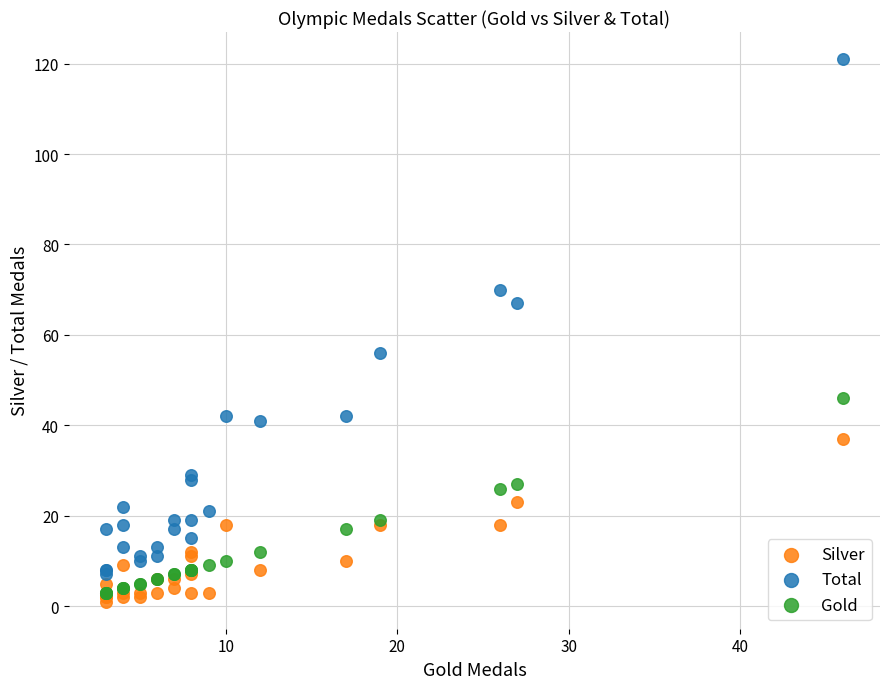

Which series has the largest Y range (max minus min)?

Total